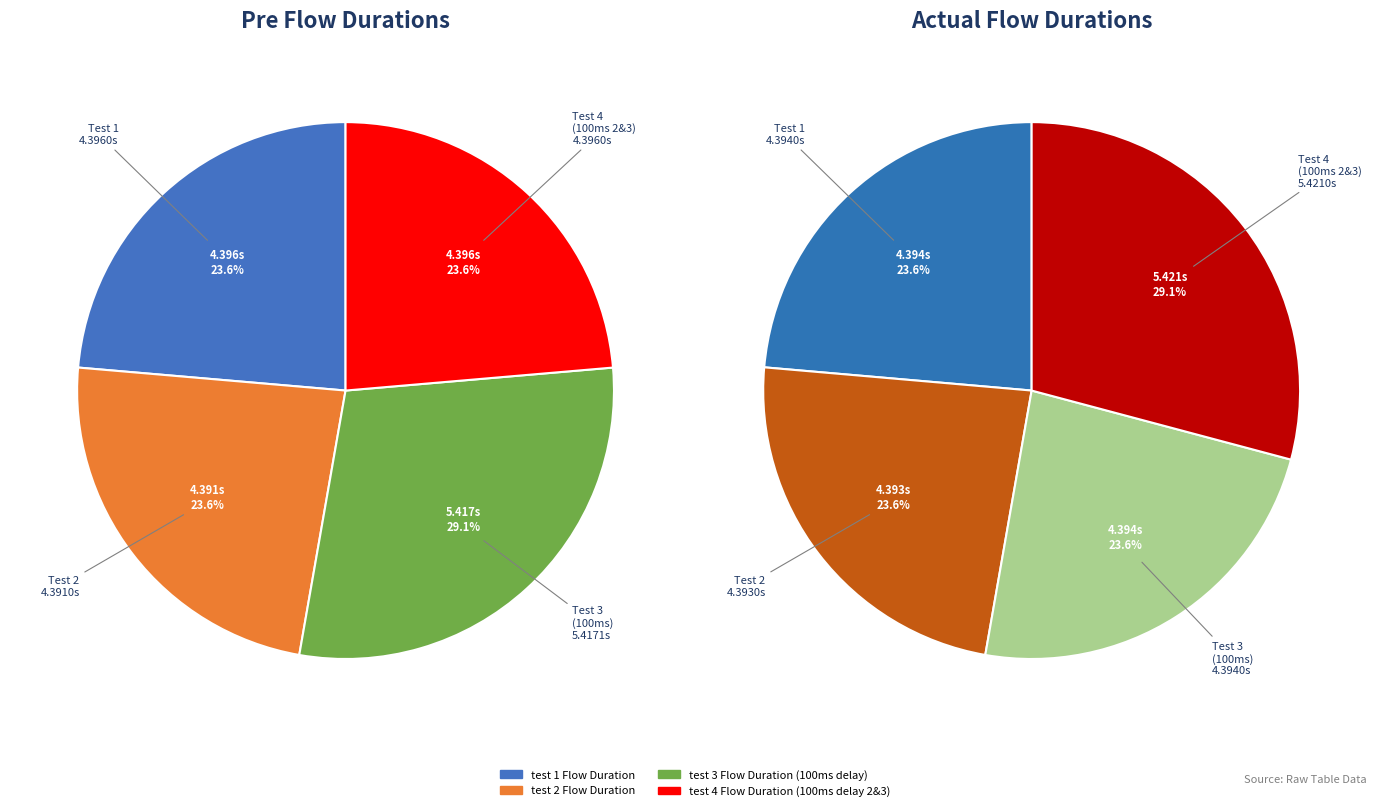

To the nearest percent, what portion does test 1 Flow Duration represent?

24%